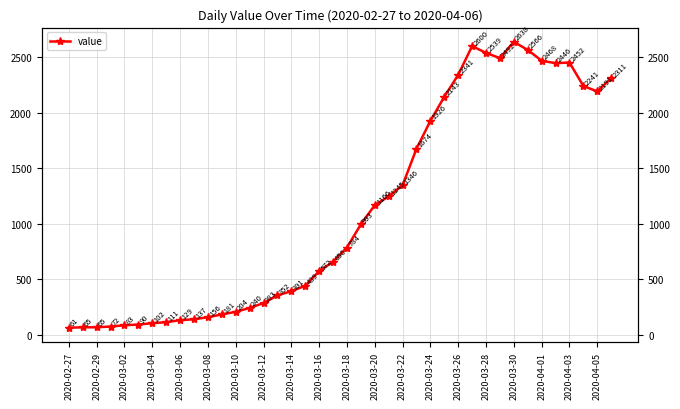

Where does the data first go above 784?

21